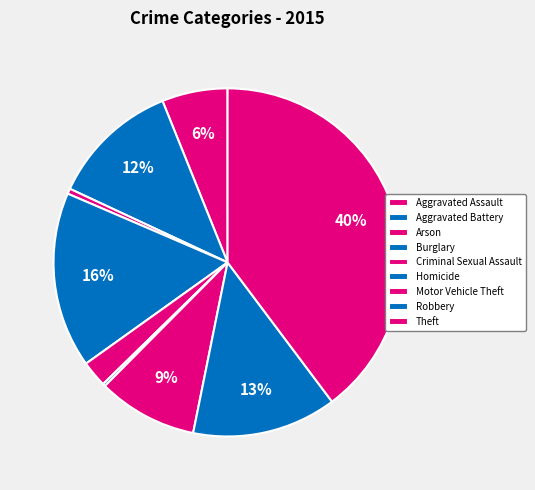

Is it true that Aggravated Assault is 11% of the pie?

False